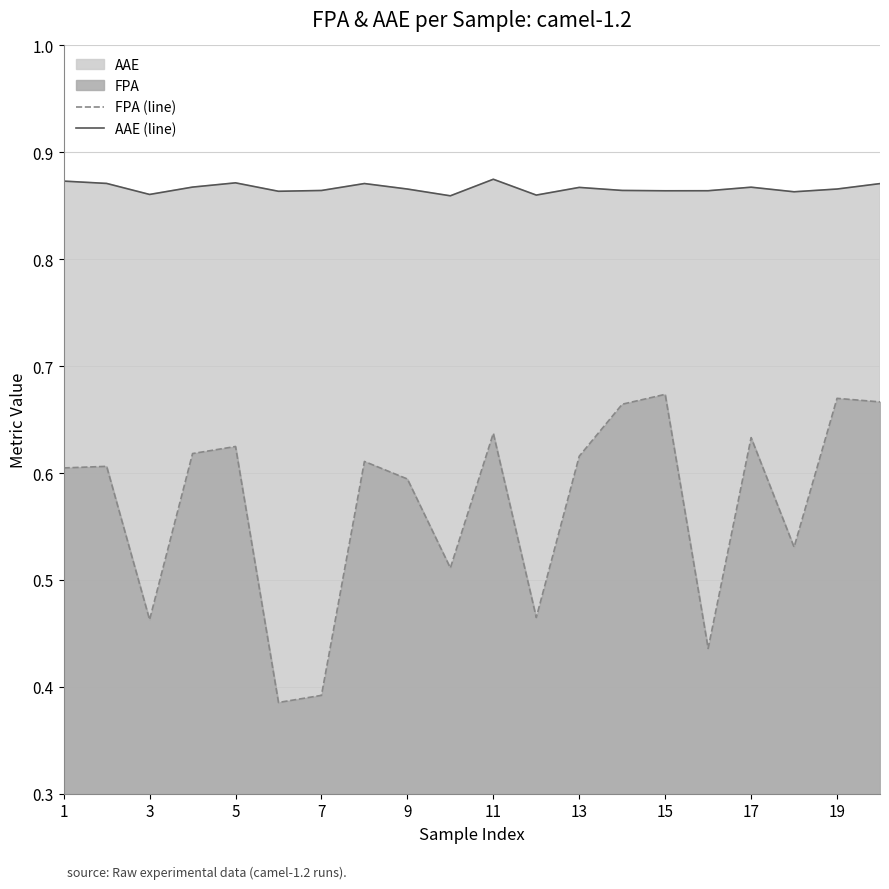

The AAE (line) series shows 1.3 at 1. True or false?

False